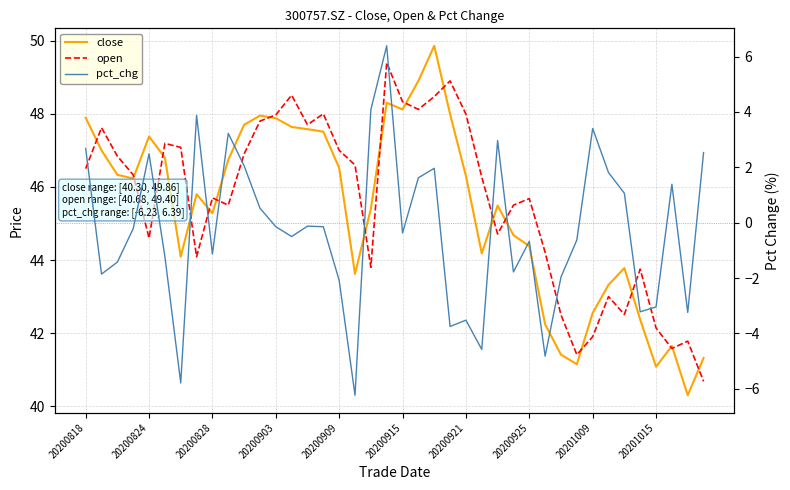

At how many categories does at least one series exceed 34?

40